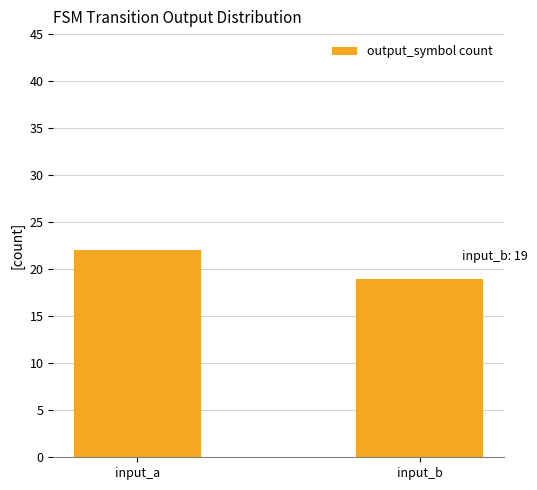

What is the greatest value displayed?

22